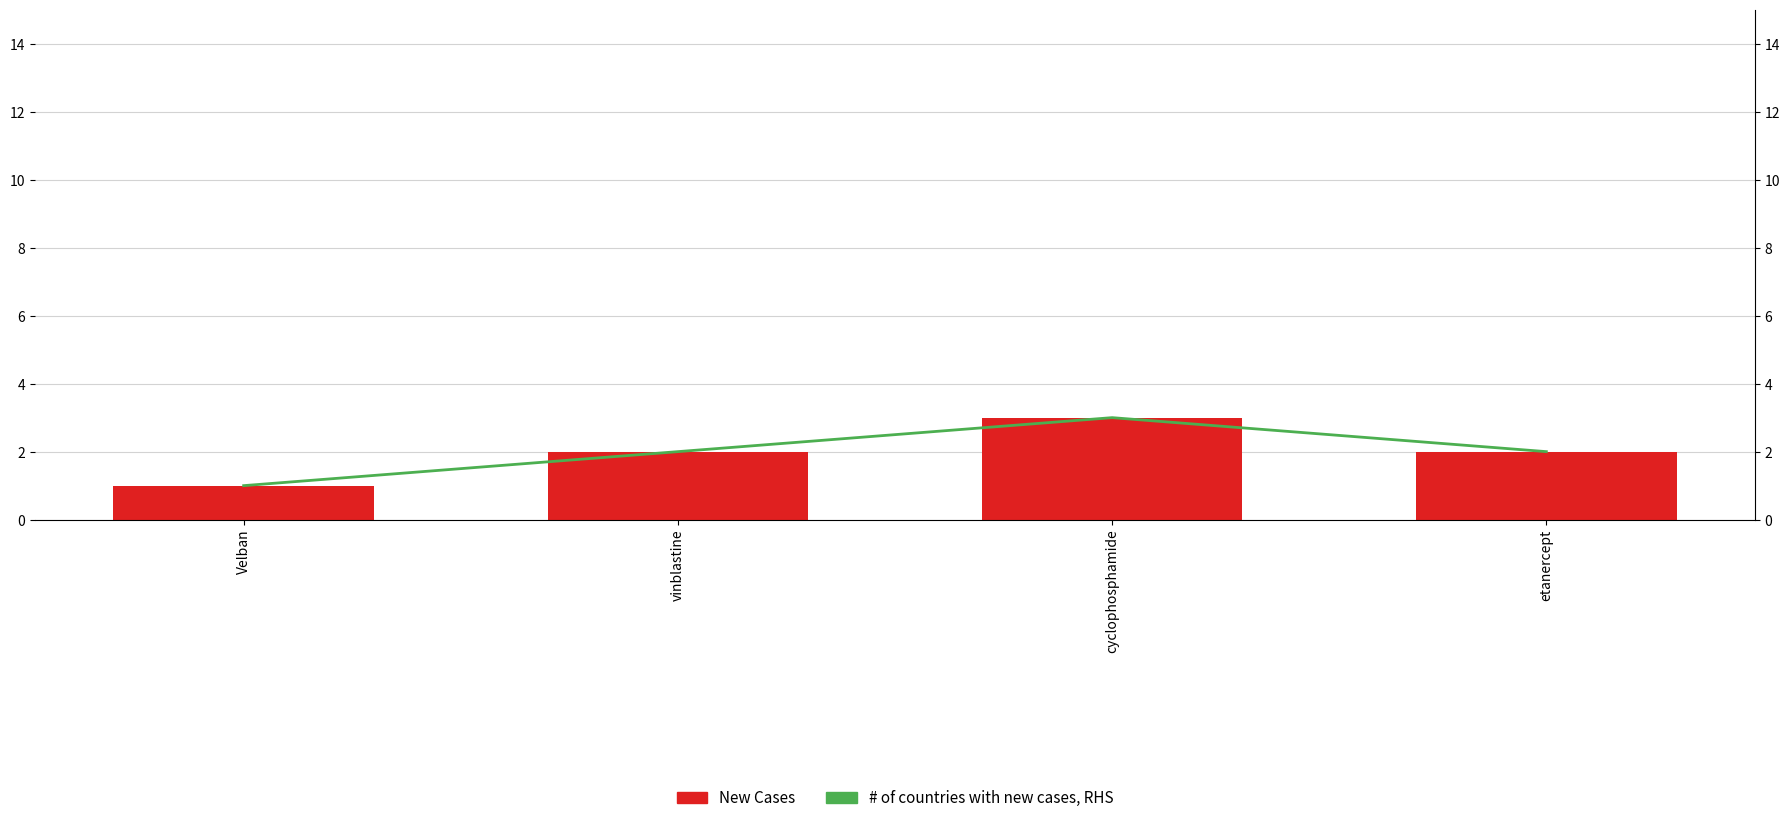

What is the sum of the # of countries with new cases, RHS values at cyclophosphamide and etanercept?

5